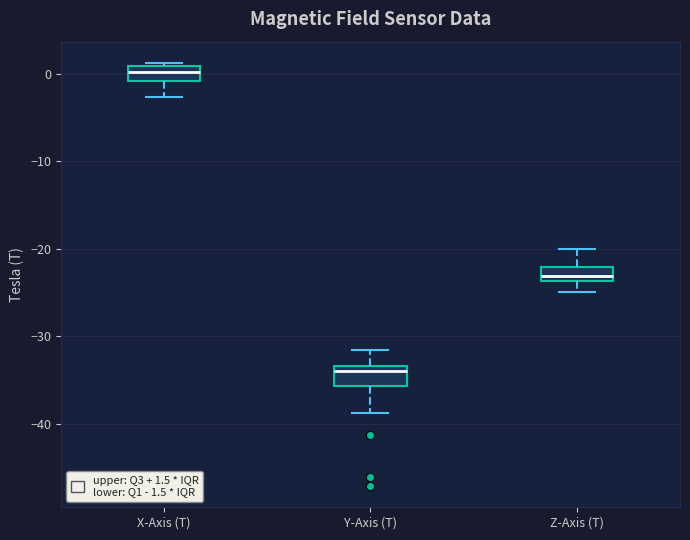

Reading left to right, read every box against the y-axis: the position of its median line, the range the box covers, and the ends of its whiskers. The values are not printed on the chart, so give them approximately, as read against the axis.

X-Axis (T): median 0, box -1 to 1, whiskers -3 to 1 (just above the box's upper edge)
Y-Axis (T): median -34, box -36 to -33, whiskers -39 to -32
Z-Axis (T): median -23, box -24 to -22, whiskers -25 to -20